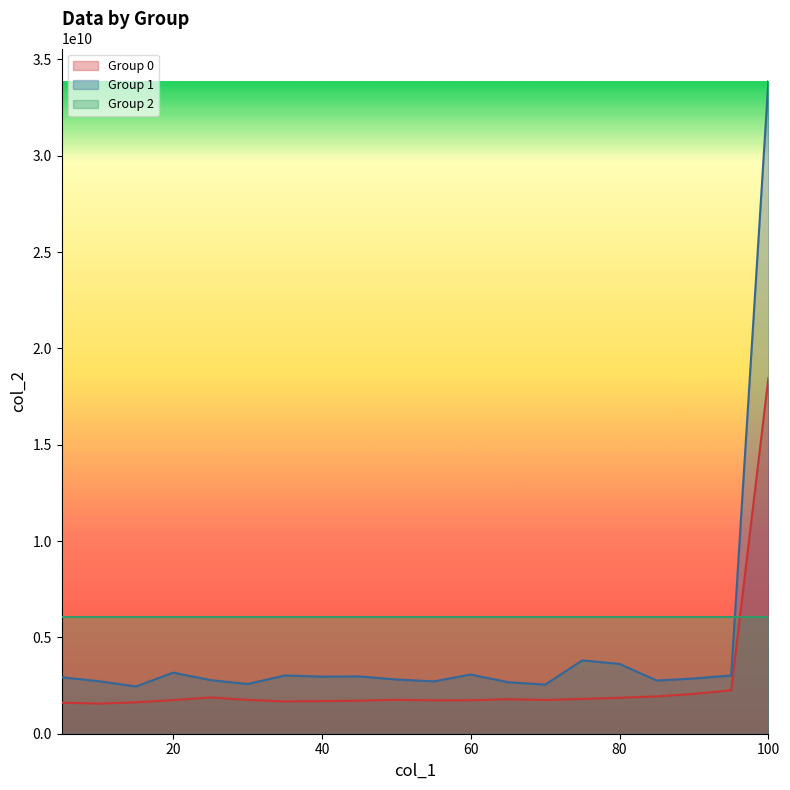

Which series changed the most between 25 and 95?

Group 0